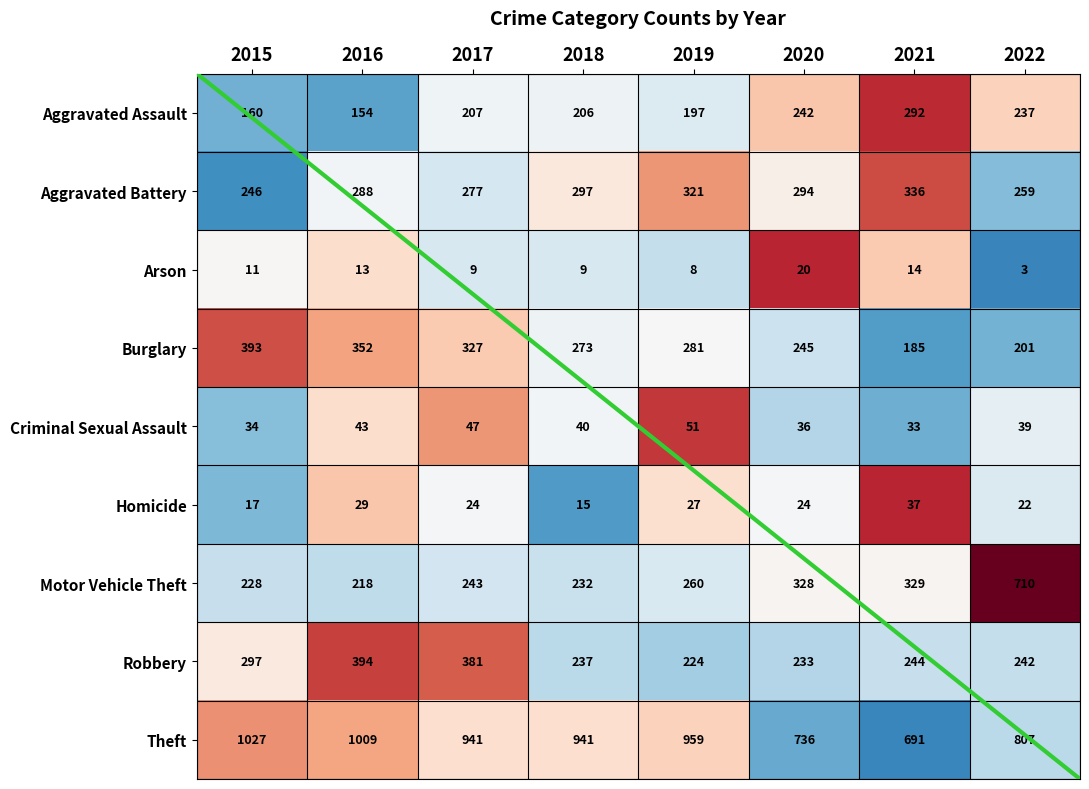

List the labels in order of Robbery value, smallest first.

2019, 2020, 2018, 2022, 2021, 2015, 2017, 2016